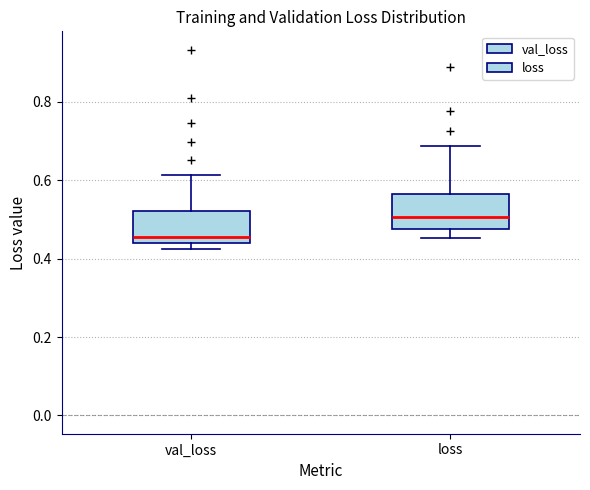

Reading left to right, transcribe this box plot: for each box, give where its median line is, the range the box spans, and where its two whiskers end, as read against the y-axis. The values are not printed on the chart, so give them approximately, as read against the axis.

val_loss: median 0.46, box 0.44 to 0.52, whiskers 0.42 to 0.62
loss: median 0.50, box 0.48 to 0.56, whiskers 0.46 to 0.68